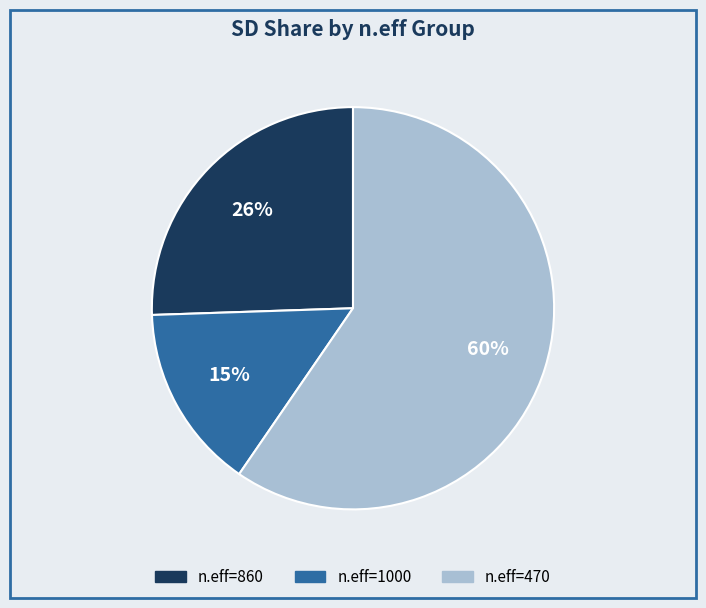

Which slice represents more than half of the pie?

n.eff=470